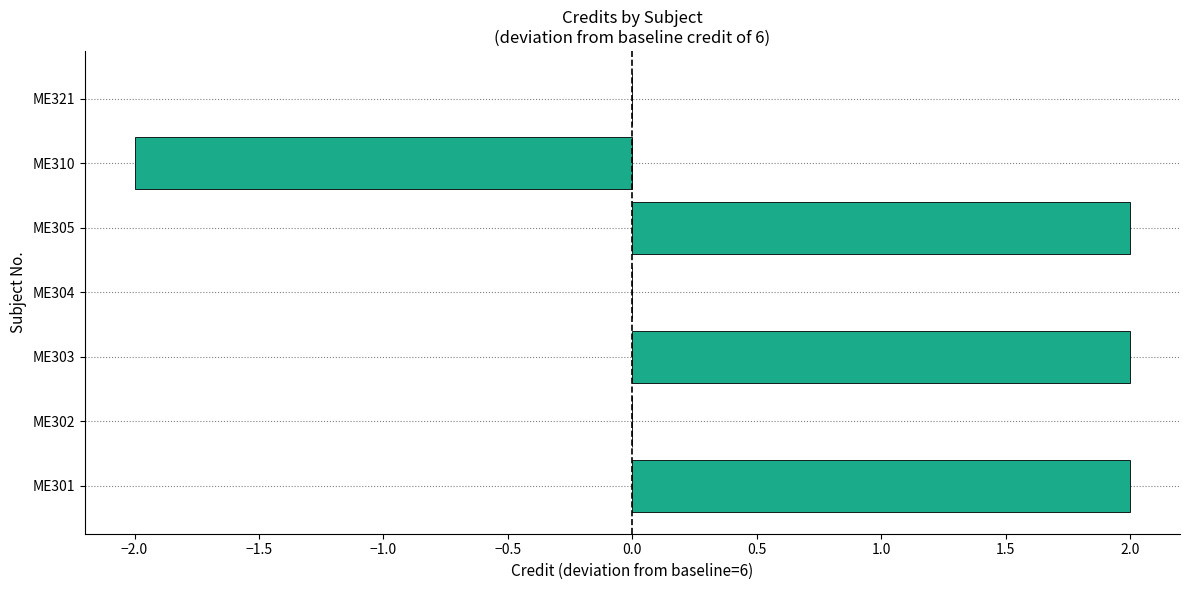

The value at ME310 is -3. True or false?

False